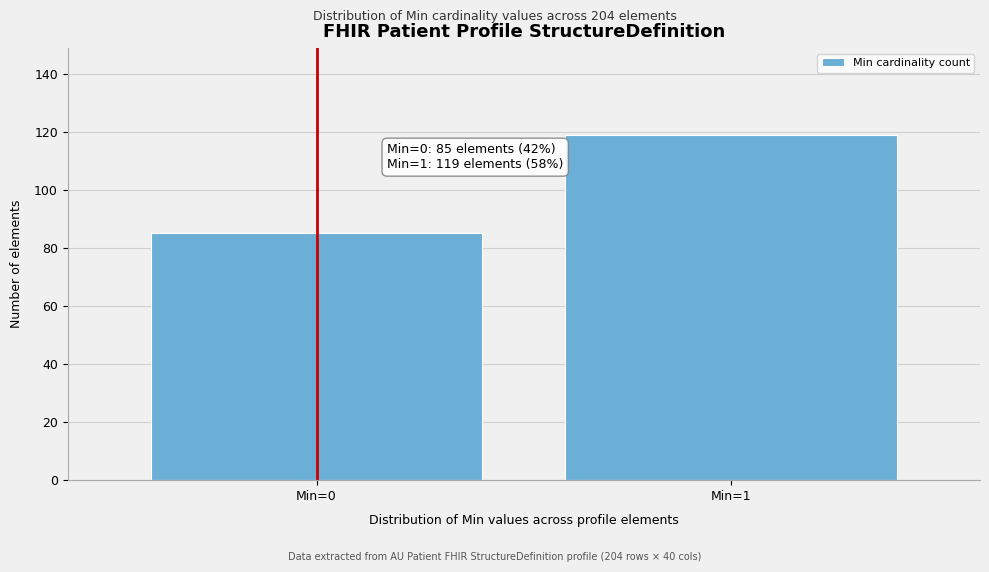

Reading left to right, transcribe all the data shown in this chart.

85	119